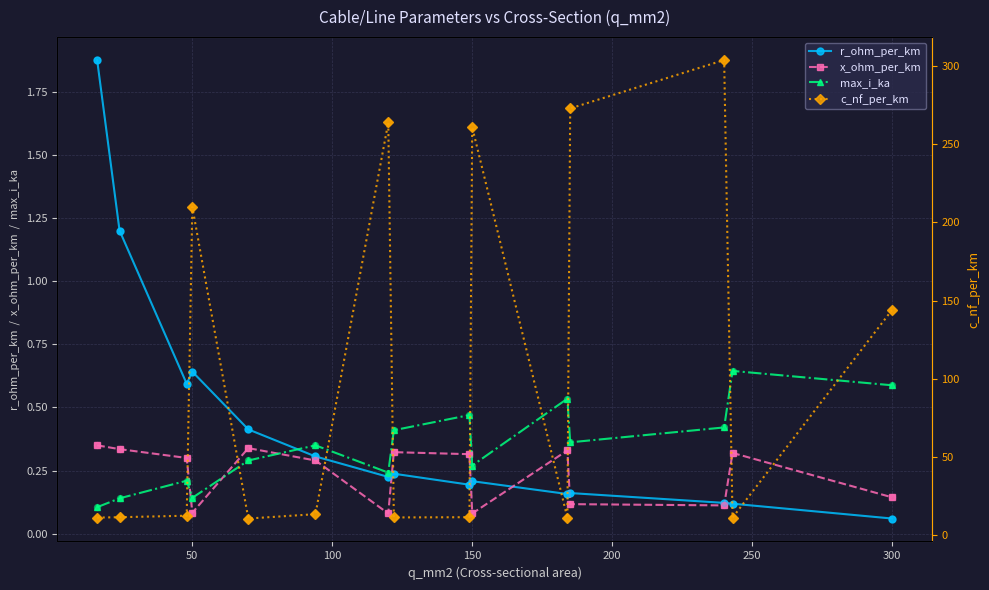

True or false: x_ohm_per_km and max_i_ka intersect in this chart.

True